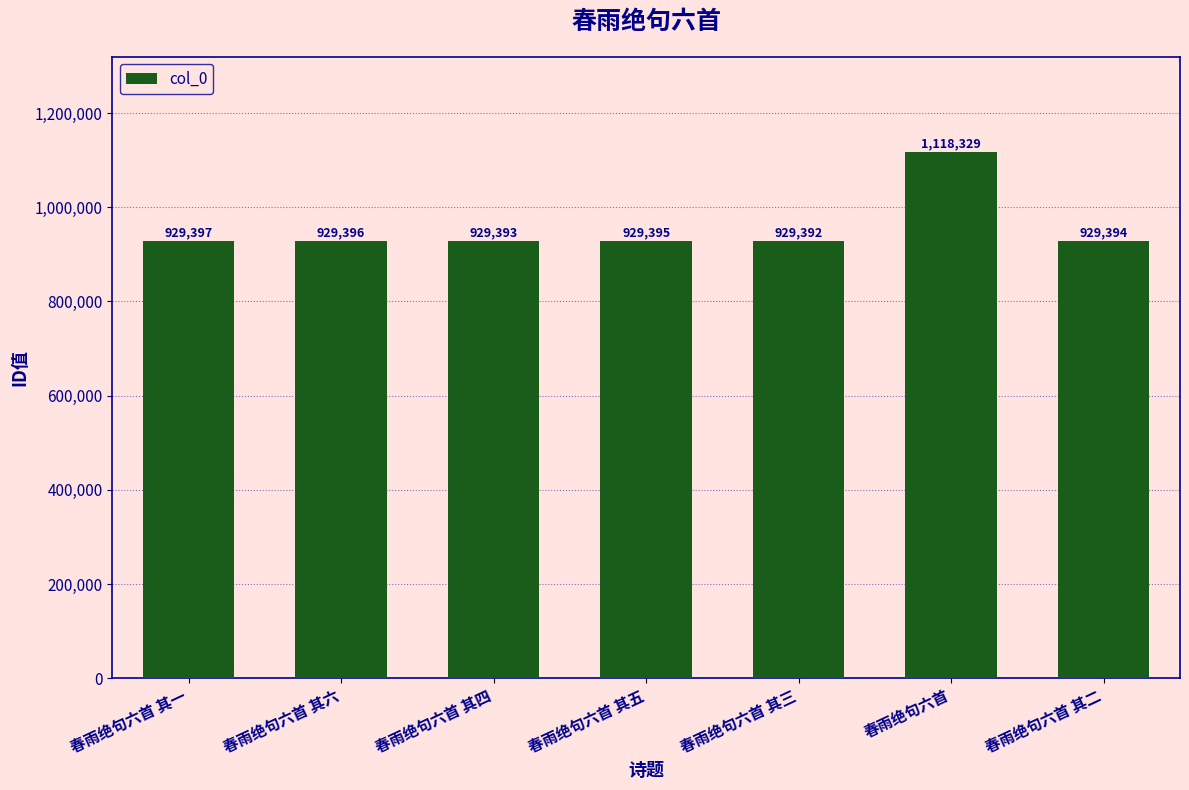

What position from the right is 春雨绝句六首 其三?

3